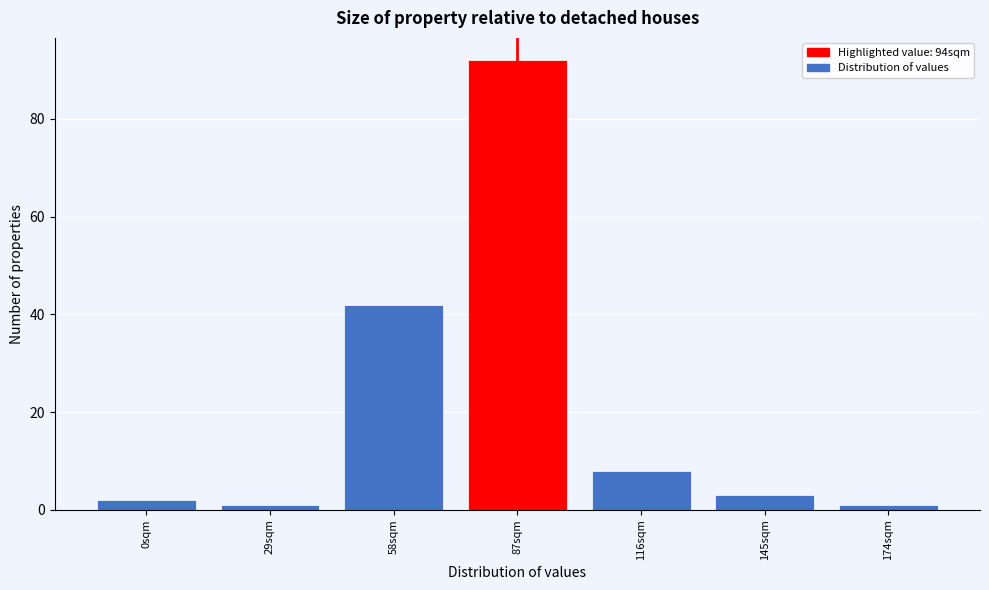

Reading right to left, what are all the values shown in this chart?

174sqm=1	145sqm=3	116sqm=8	87sqm=92	58sqm=42	29sqm=1	0sqm=2